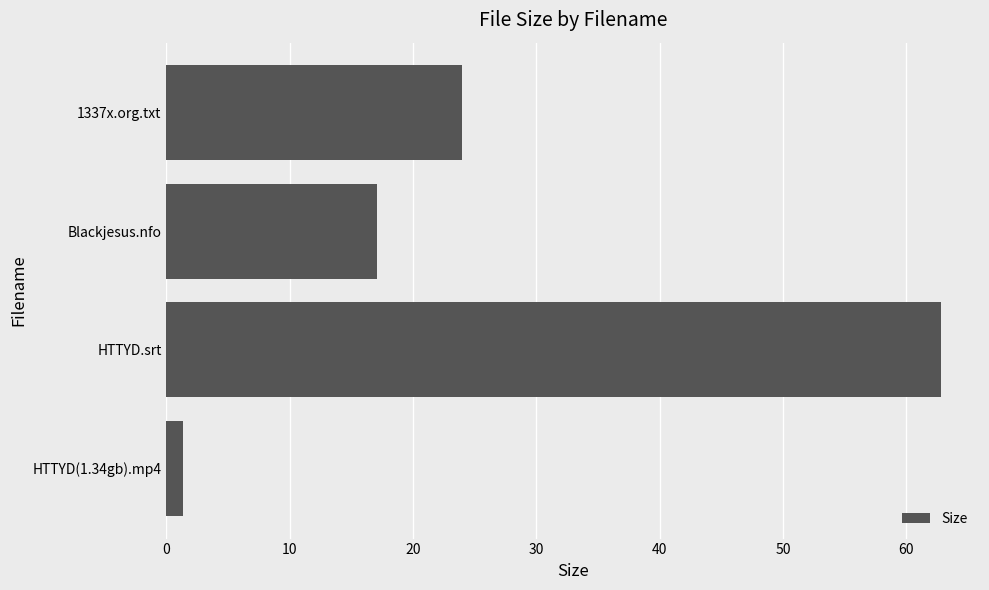

Does the chart contain stacked bars?

No